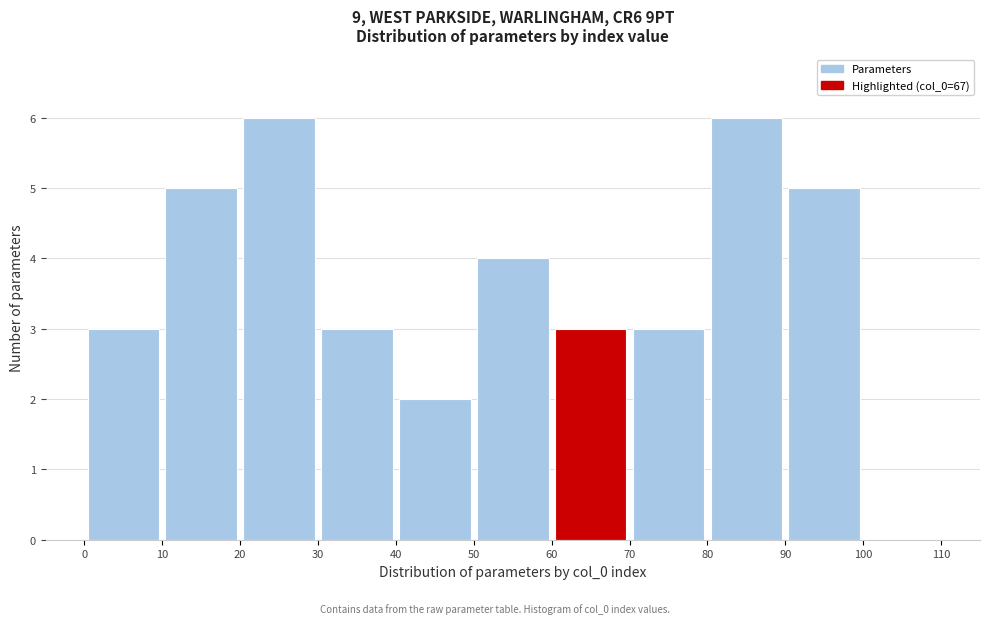

Reading left to right, transcribe this chart: for each bar, give the range it covers on the x-axis and its height. The values are not printed on the chart, so give them approximately, as read against the axis.

0 to 10: 3
10 to 20: 5
20 to 30: 6
30 to 40: 3
40 to 50: 2
50 to 60: 4
60 to 70: 3
70 to 80: 3
80 to 90: 6
90 to 100: 5
100 to 110: 0